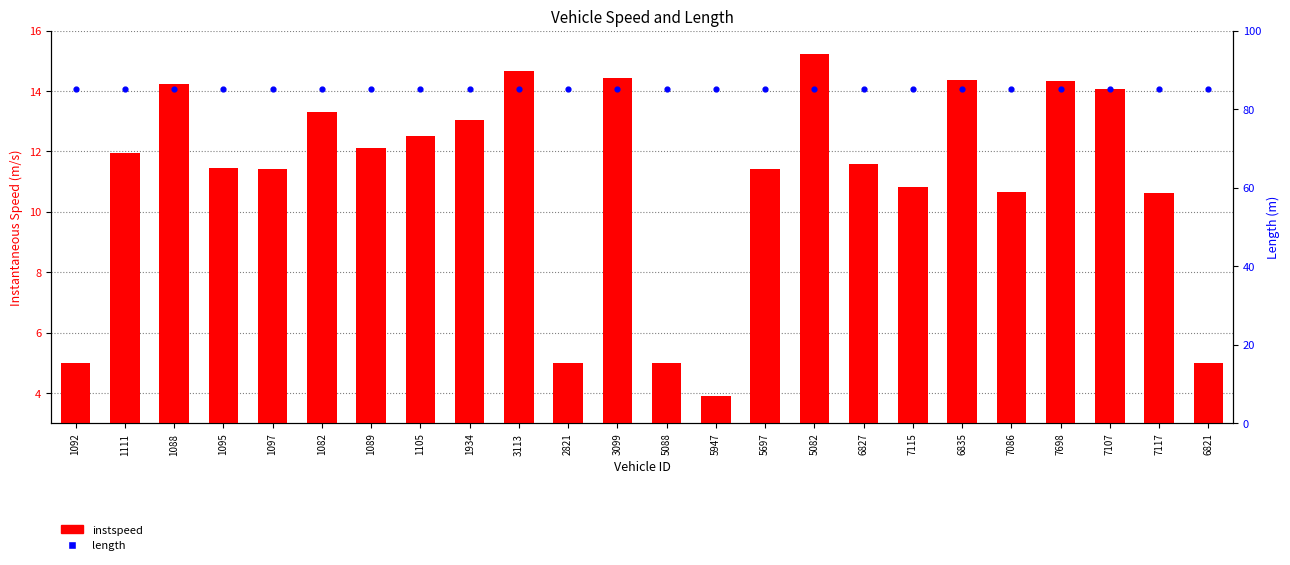

Which series reaches the minimum Y coordinate?

instspeed